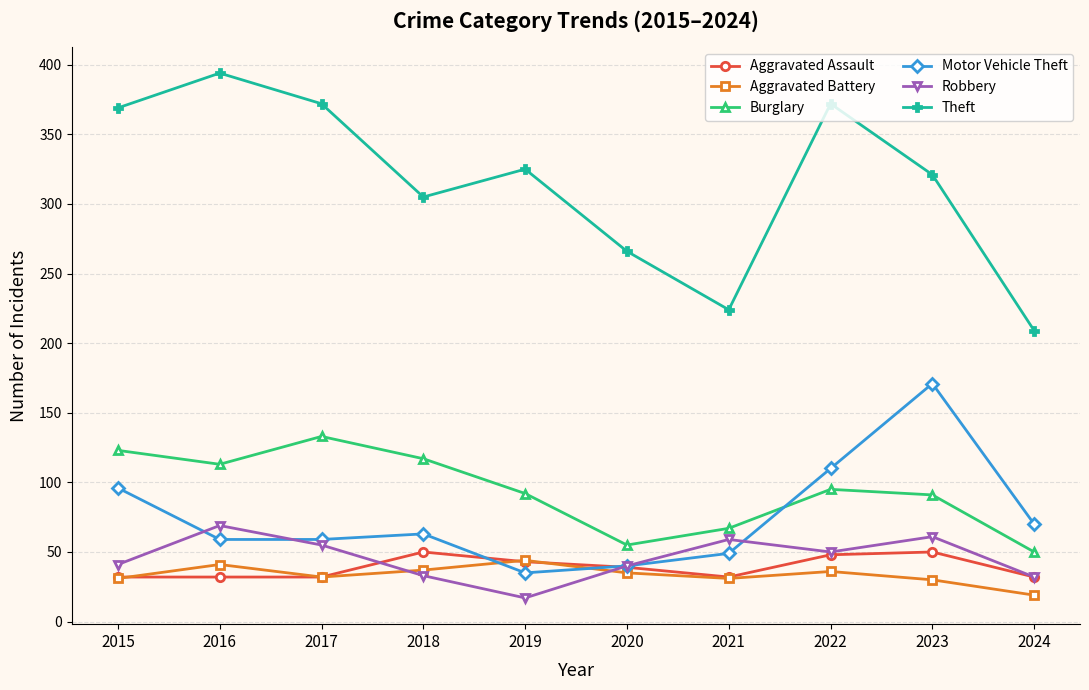

Does the chart have visible grid lines?

Yes